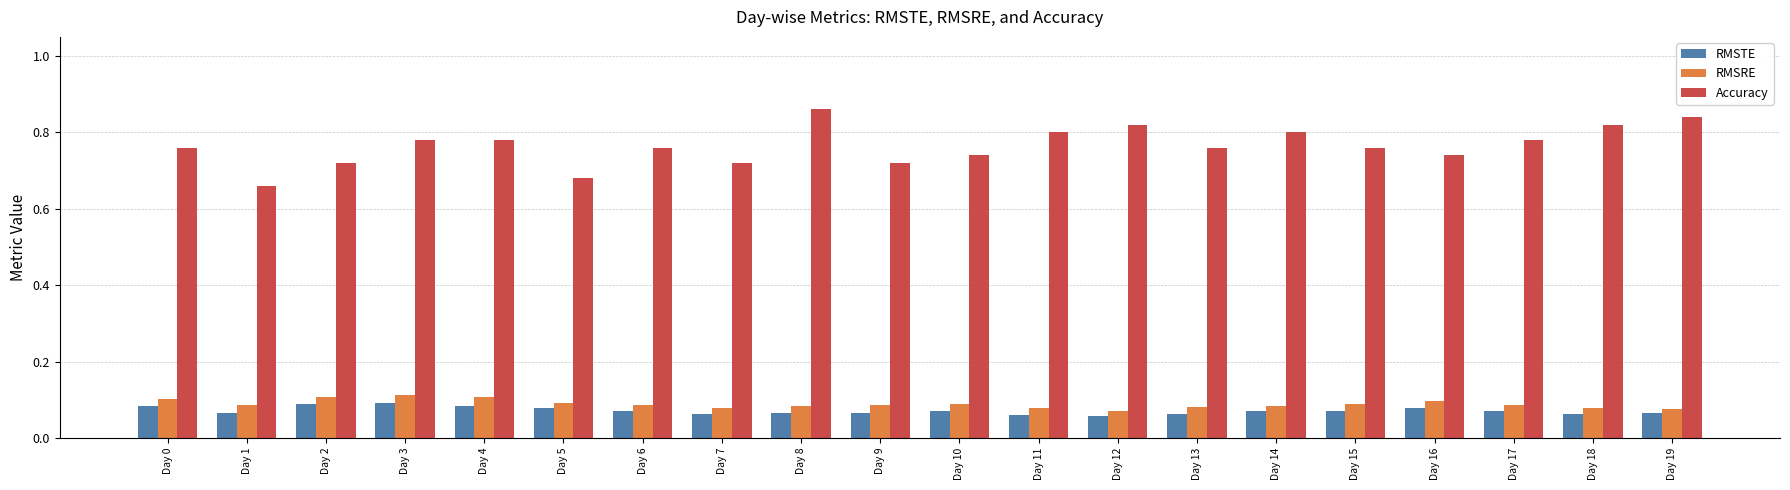

At how many categories does at least one series exceed 0?

20